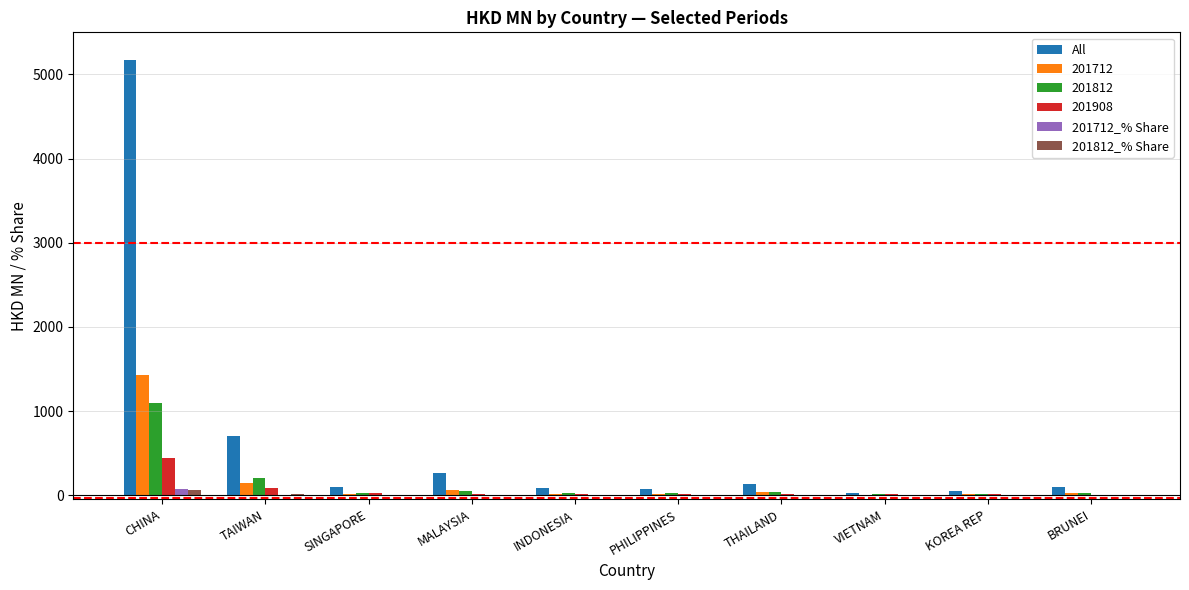

What is the total value across all series at INDONESIA?

139.0